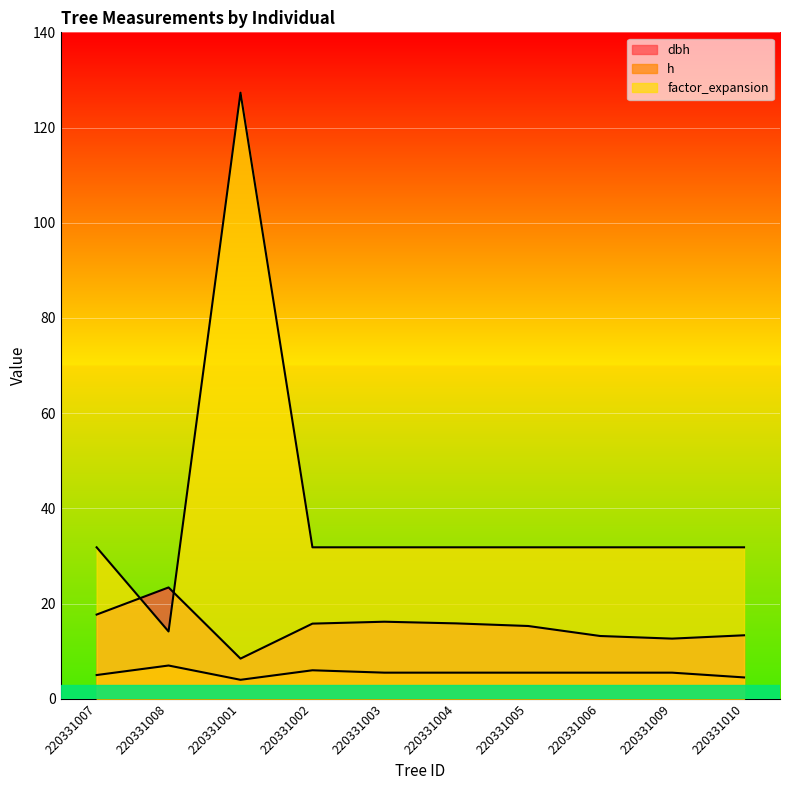

What is the sum of all dbh values?

151.9